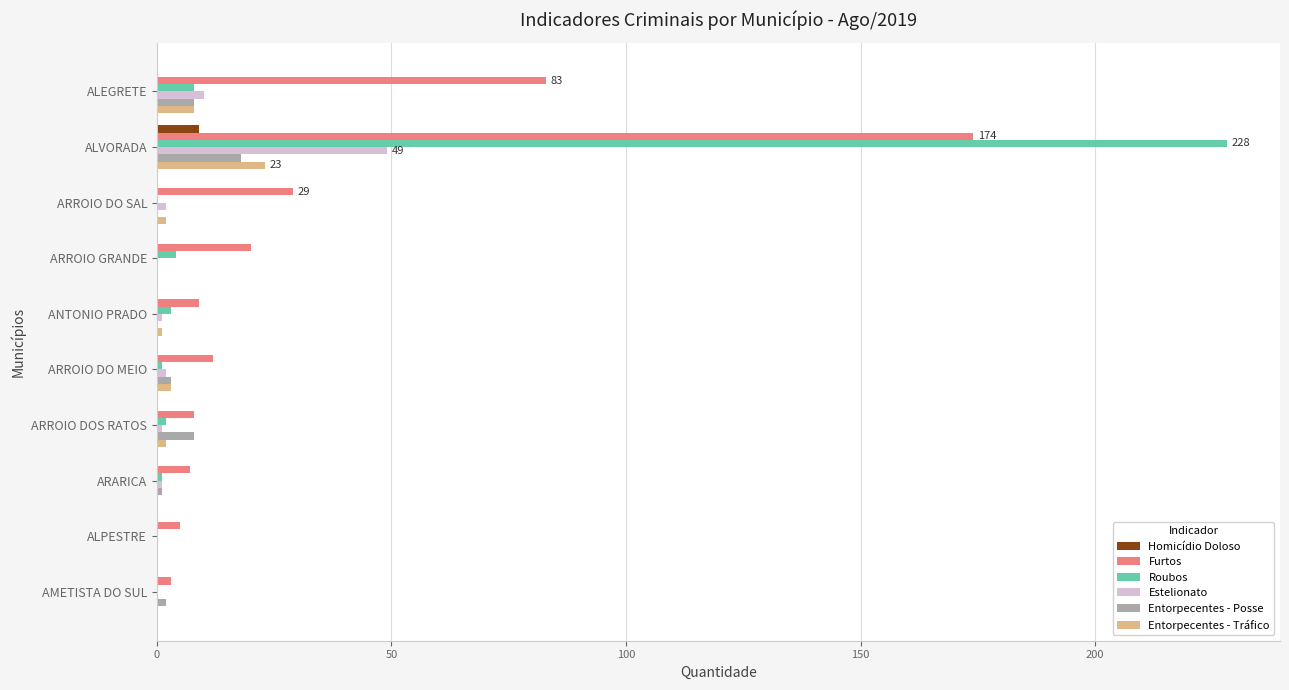

Which series has the largest total across all categories?

Furtos